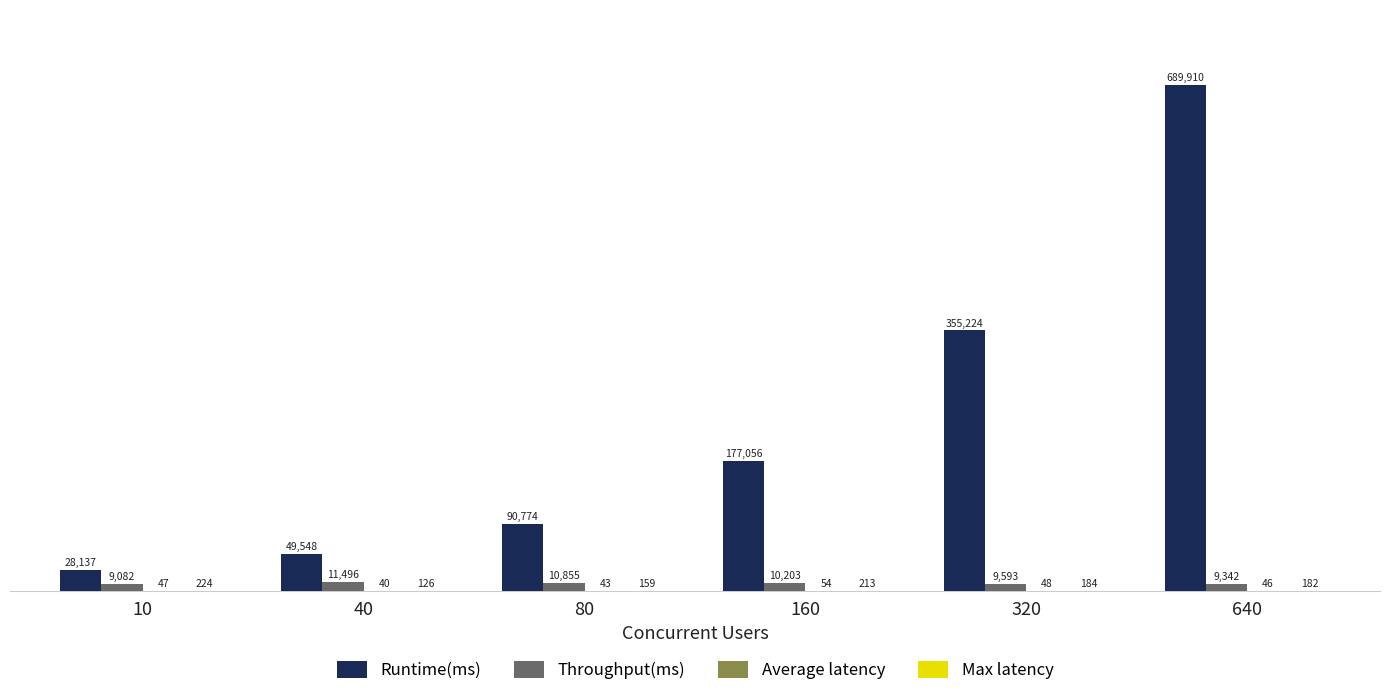

How many data points does each series have?

6